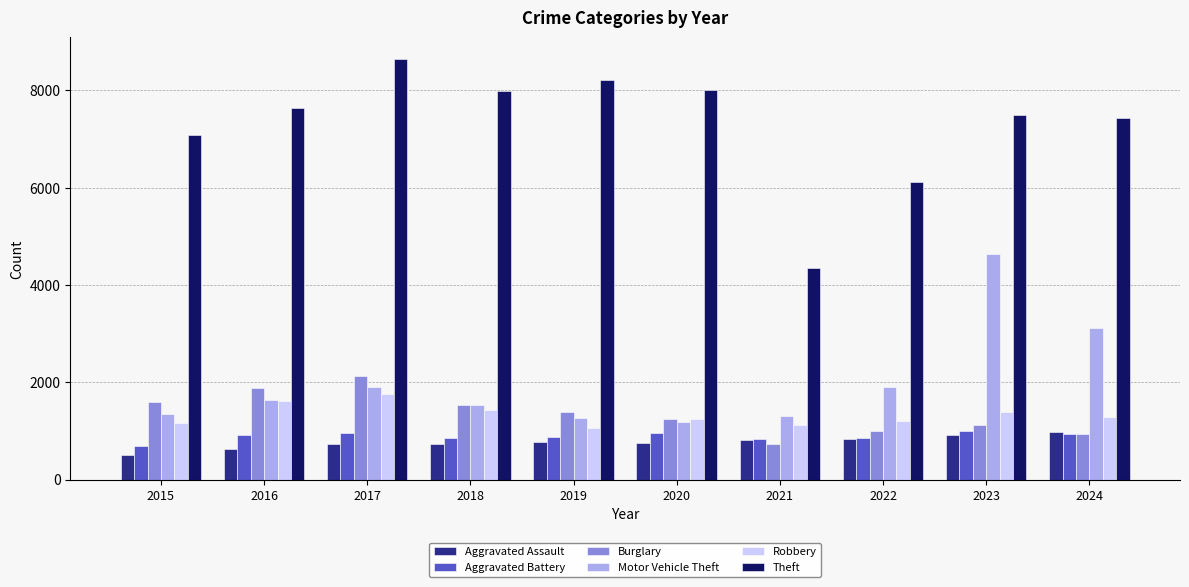

What is the greatest value displayed?

8653